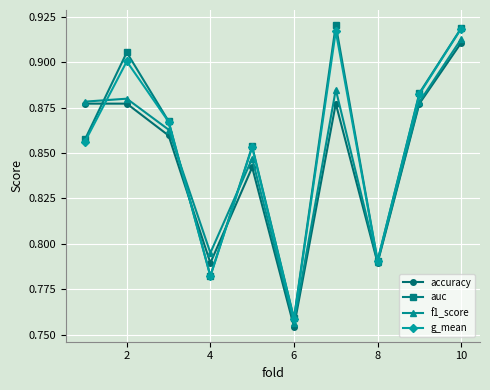

Which series has the largest range (max minus min)?

auc